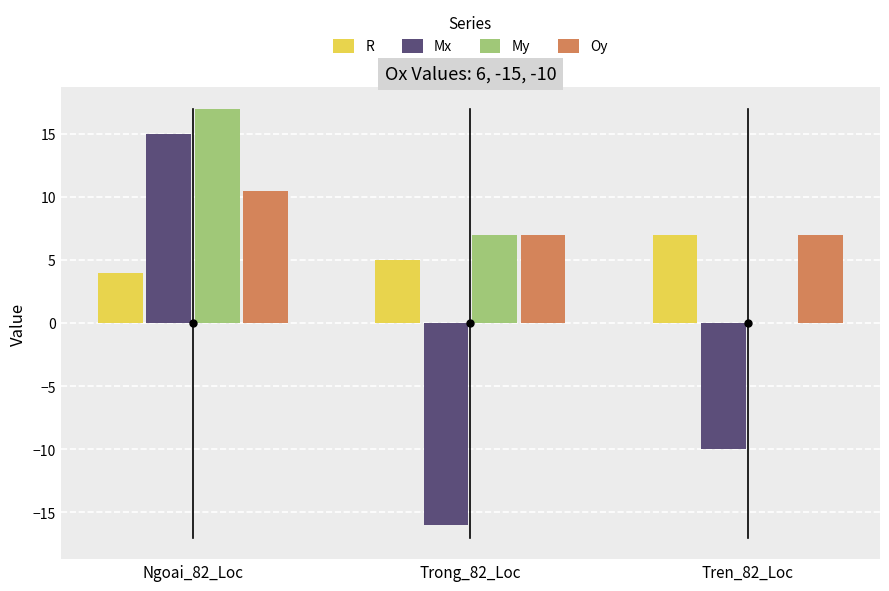

At which category is the sum across all series the highest?

Ngoai_82_Loc